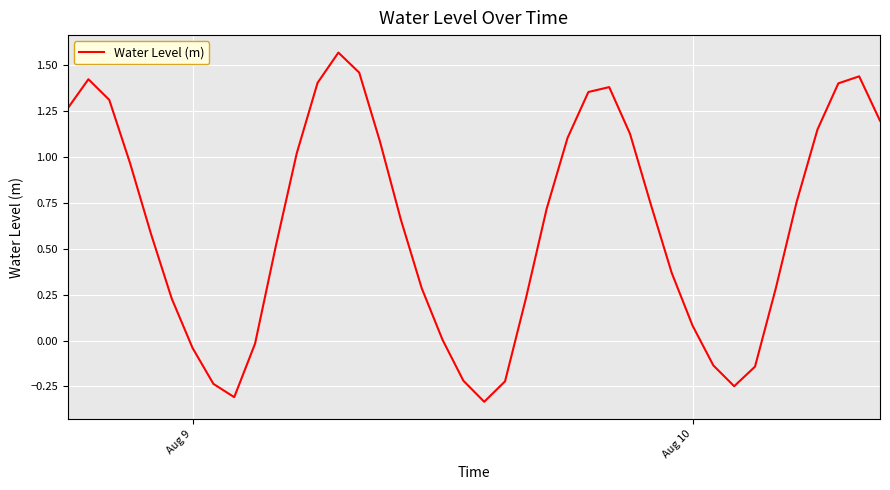

How many lines are shown in the chart?

1